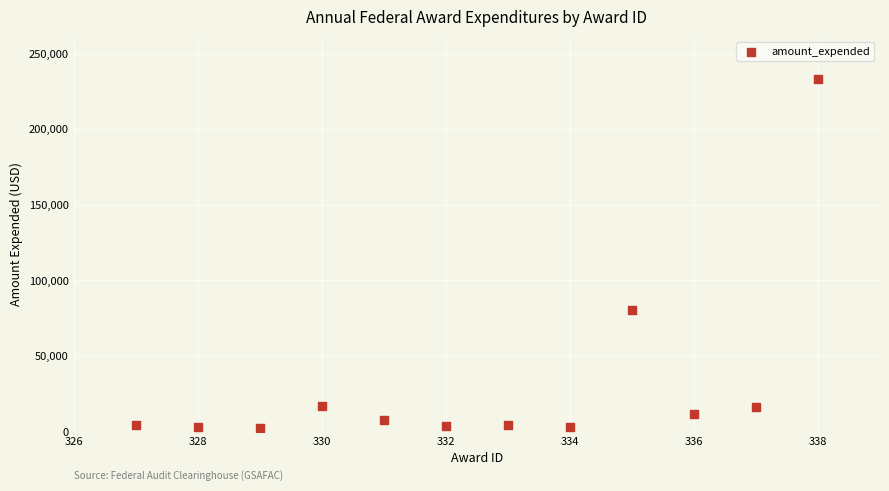

What Y value in the scatter plot is closest to 117796?

80079